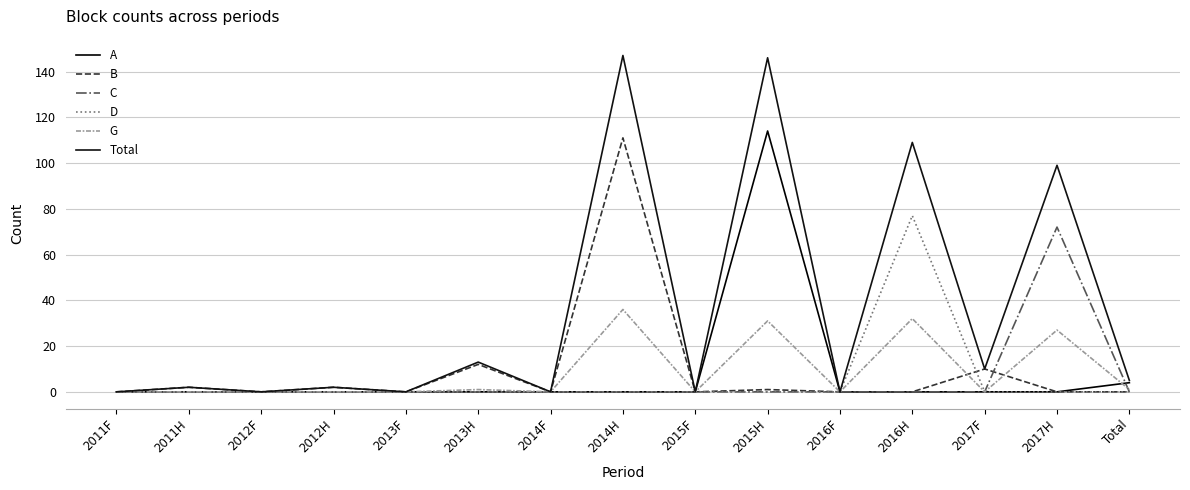

In D, how many points are higher than both neighbors (excluding endpoints)?

1